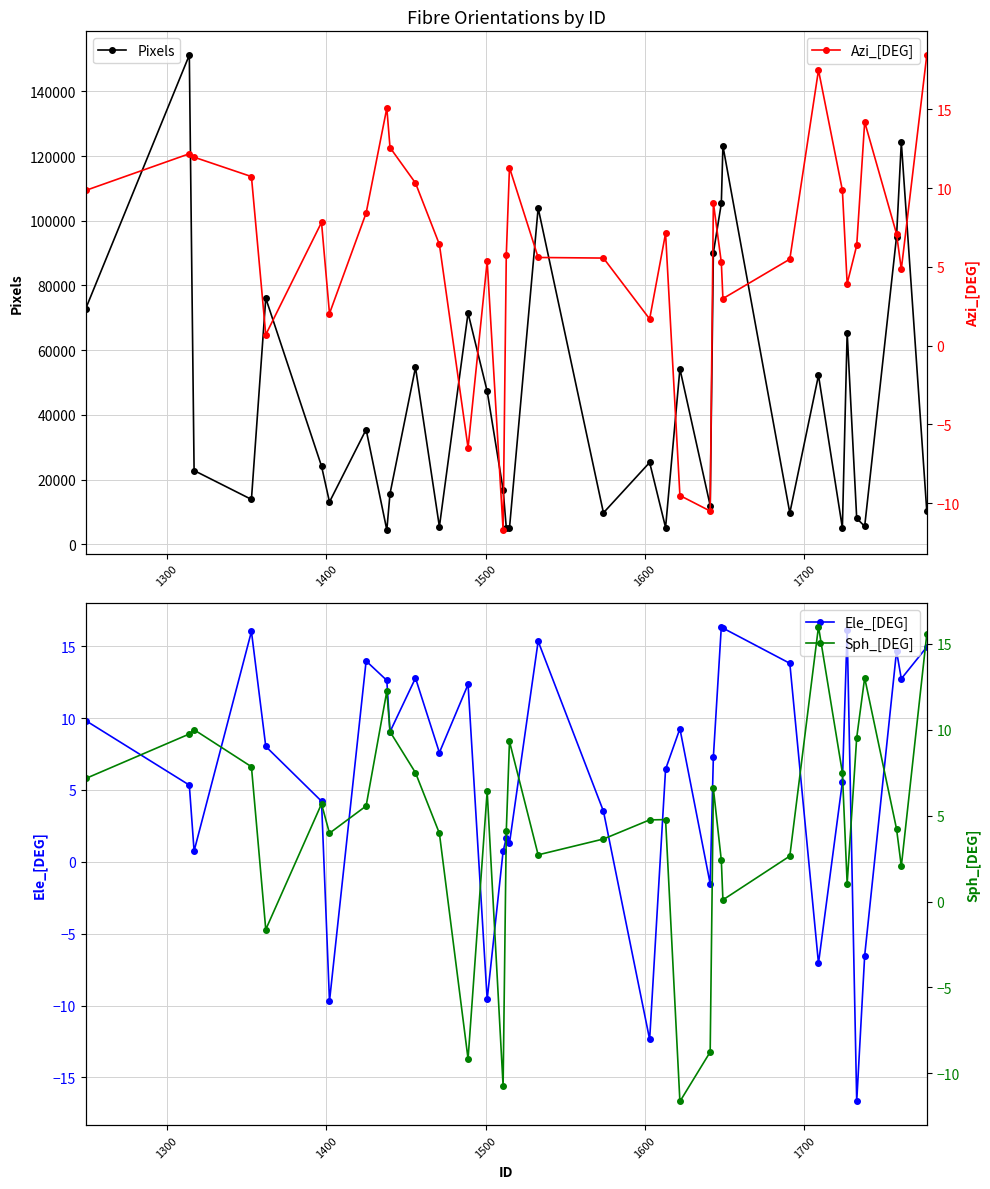

In Pixels, how many points are lower than both neighbors (excluding endpoints)?

11